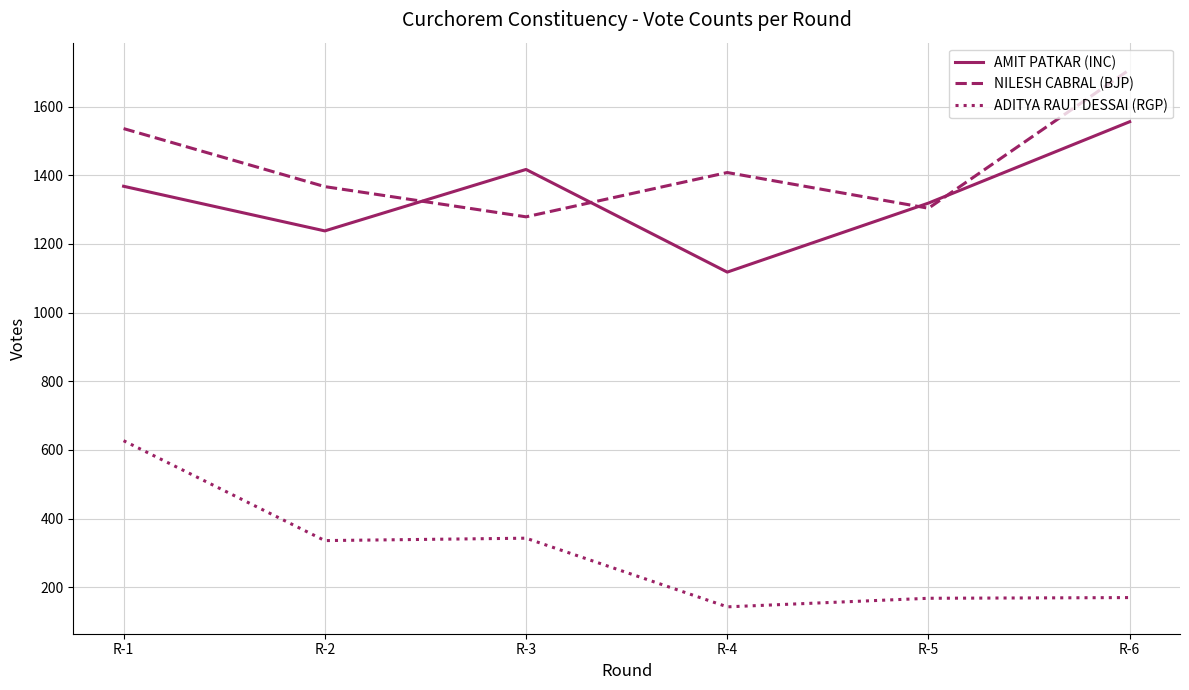

Which label corresponds to the largest value in the chart?

R-6